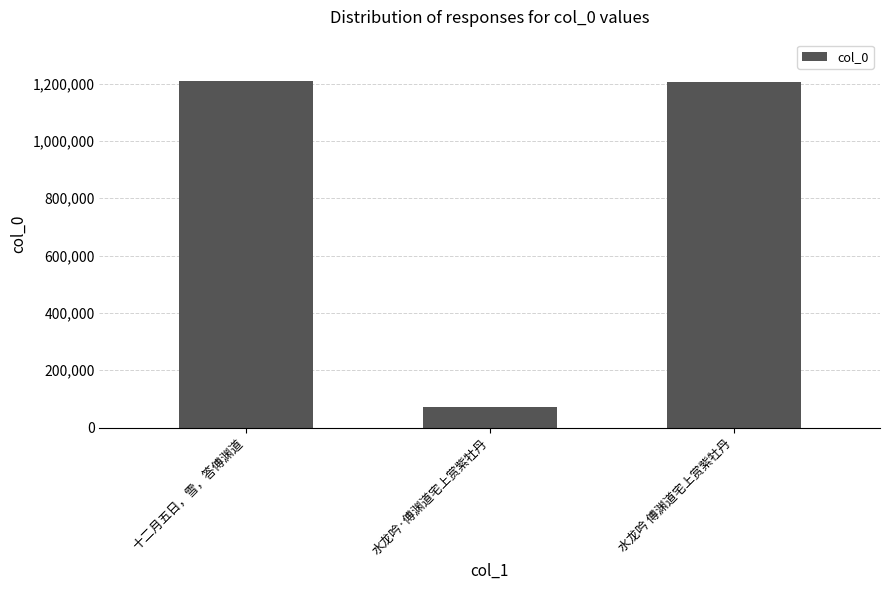

What is the value of the 1st bar from the left?

1207962